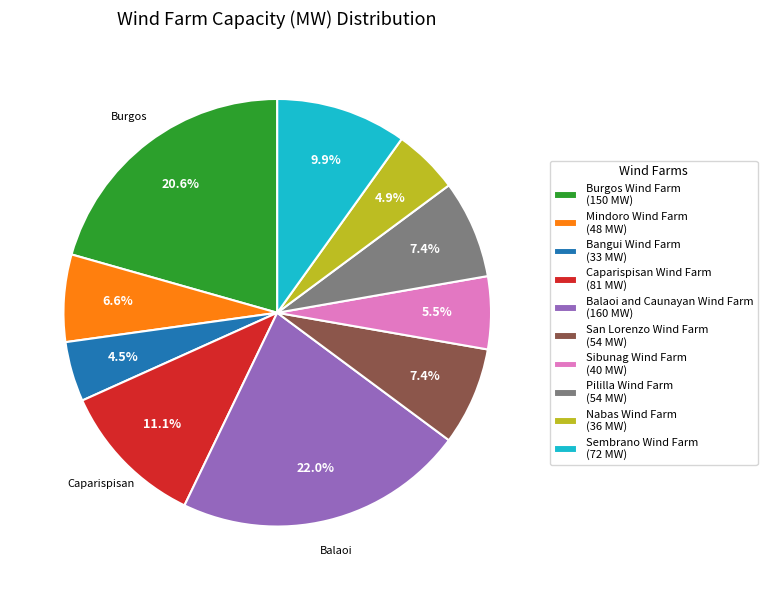

What percentage is NOT represented by San Lorenzo Wind Farm (54 MW)?

92.6%